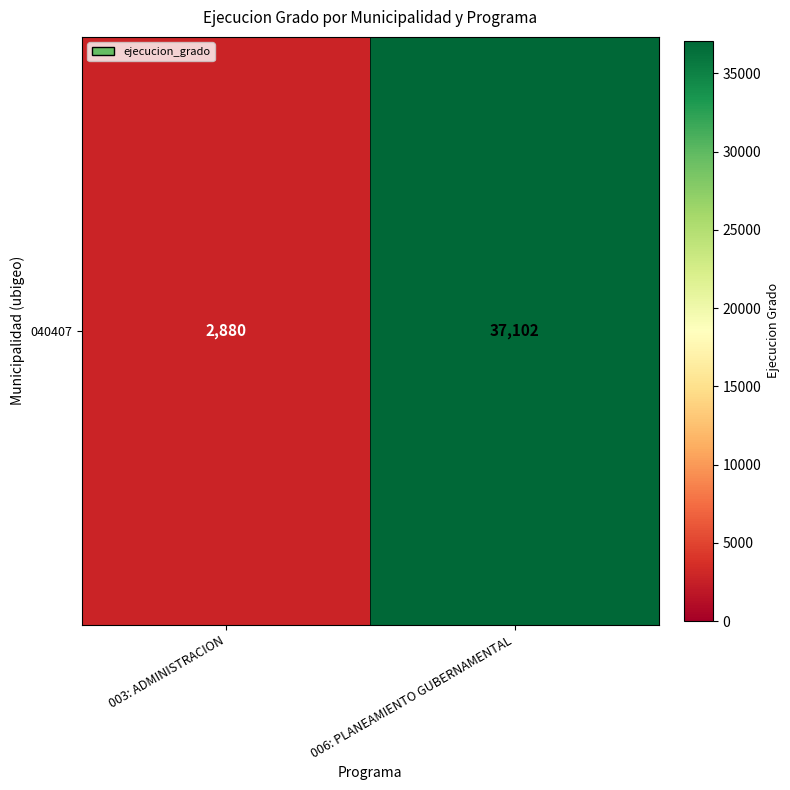

What is the change in value from 003: ADMINISTRACION to 006: PLANEAMIENTO GUBERNAMENTAL?

+34222